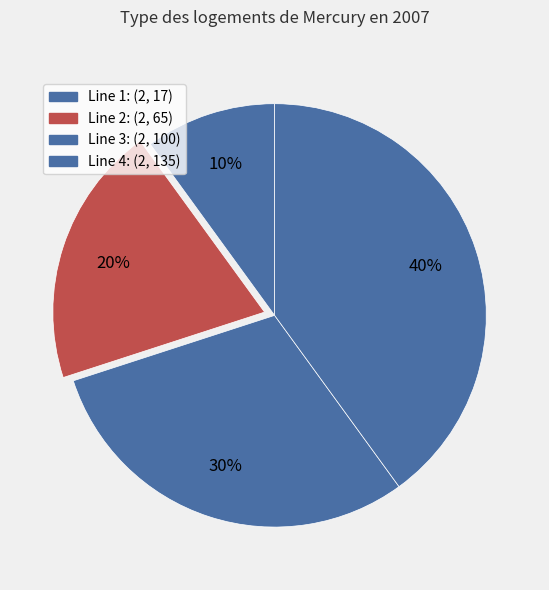

How many slices are in this pie chart?

4